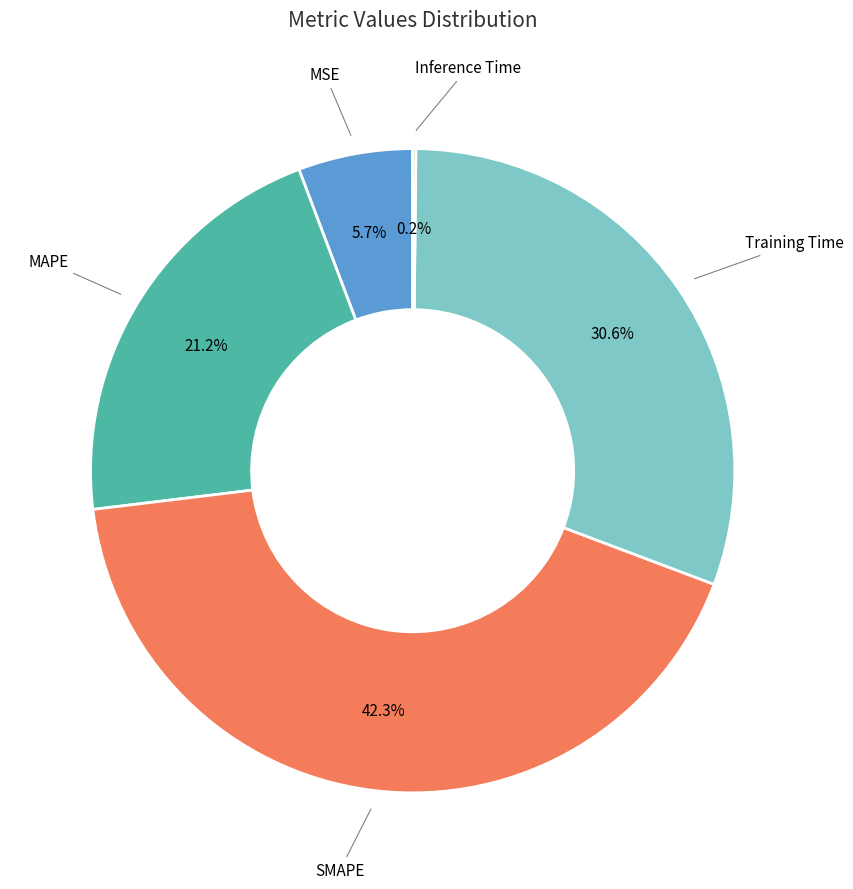

Is there any slice that represents more than half of the pie?

No